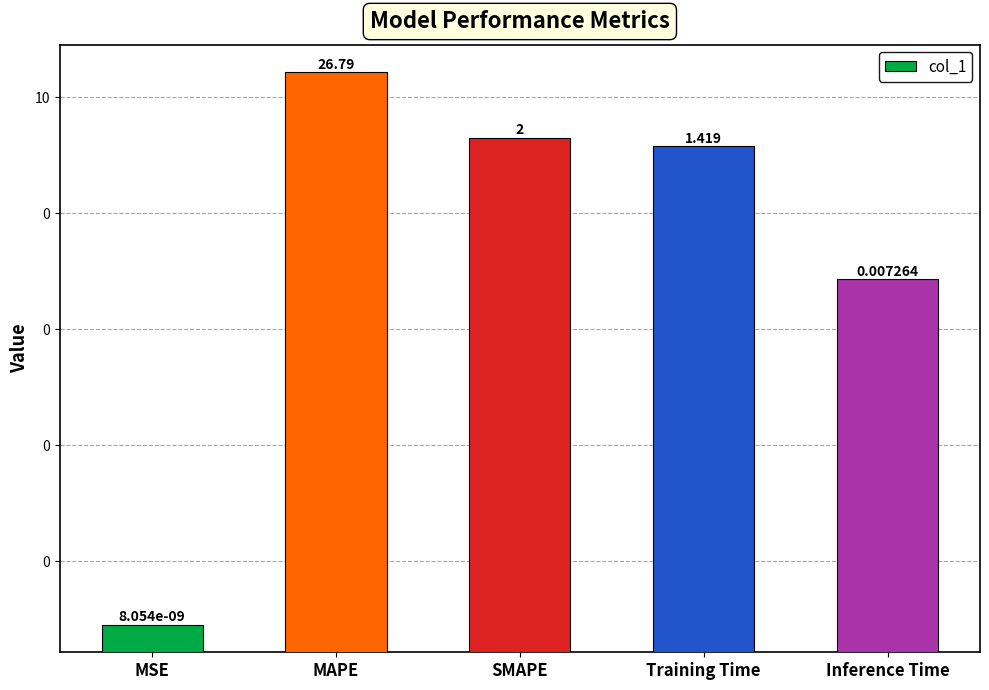

The value at MSE is 0.0. True or false?

False